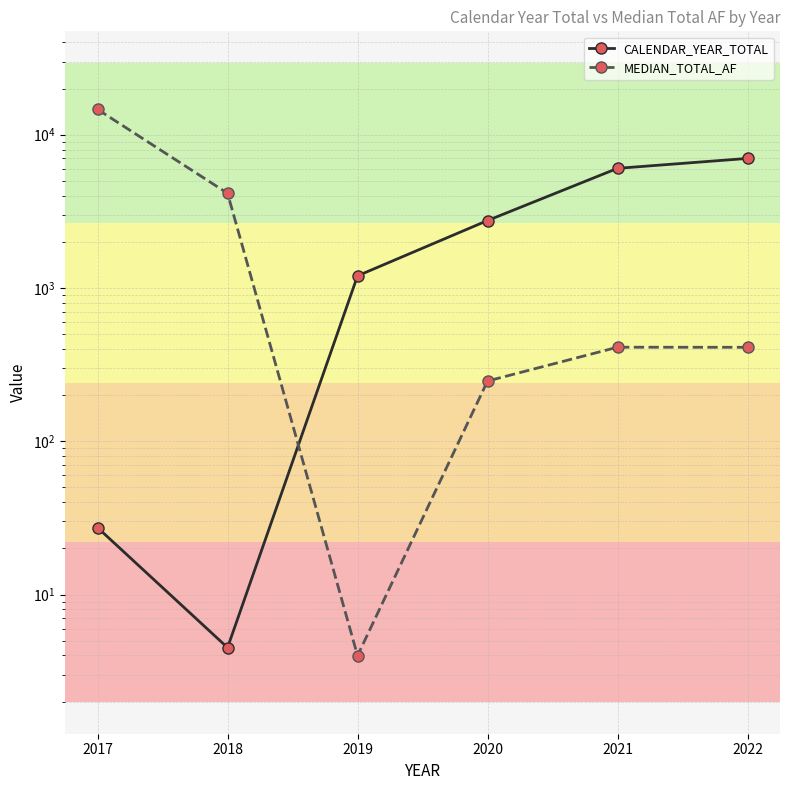

What are all the series names shown in the legend?

CALENDAR_YEAR_TOTAL, MEDIAN_TOTAL_AF